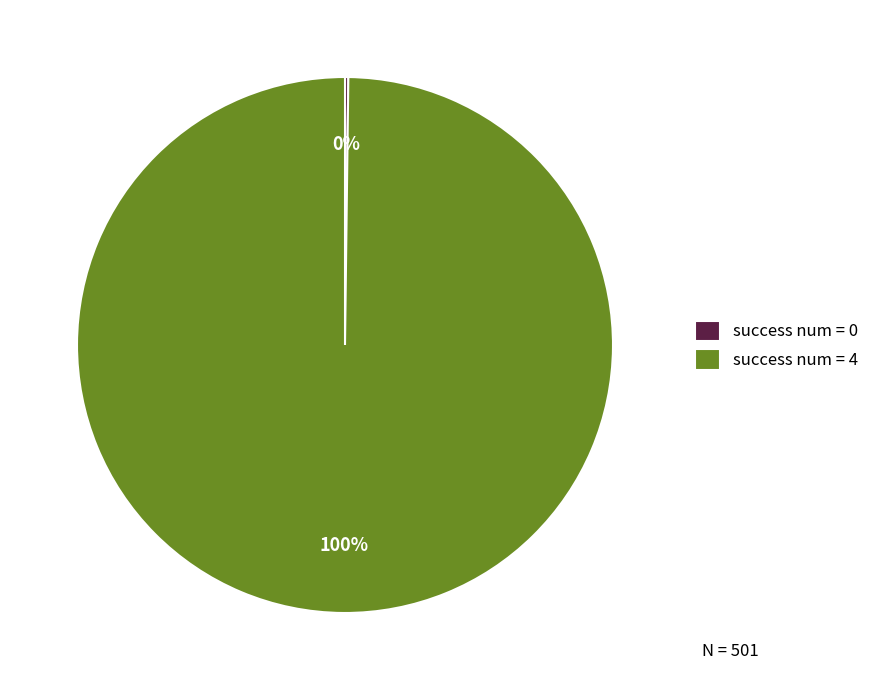

Does success num = 4 account for over 50% of the chart?

Yes